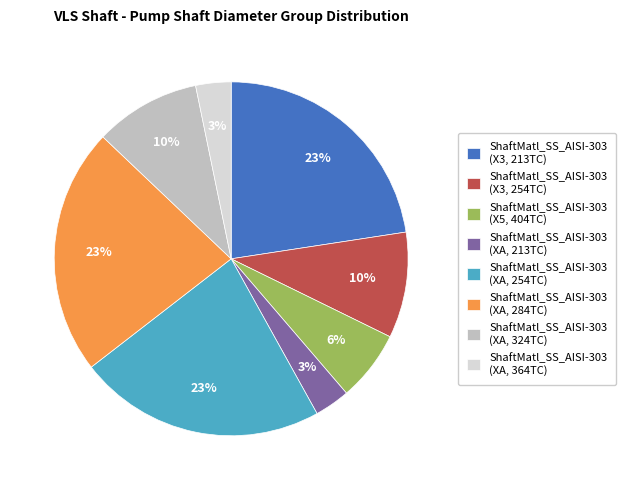

Do ShaftMatl_SS_AISI-303 (XA, 254TC) and ShaftMatl_SS_AISI-303 (X3, 213TC) together represent more than half of the pie?

No